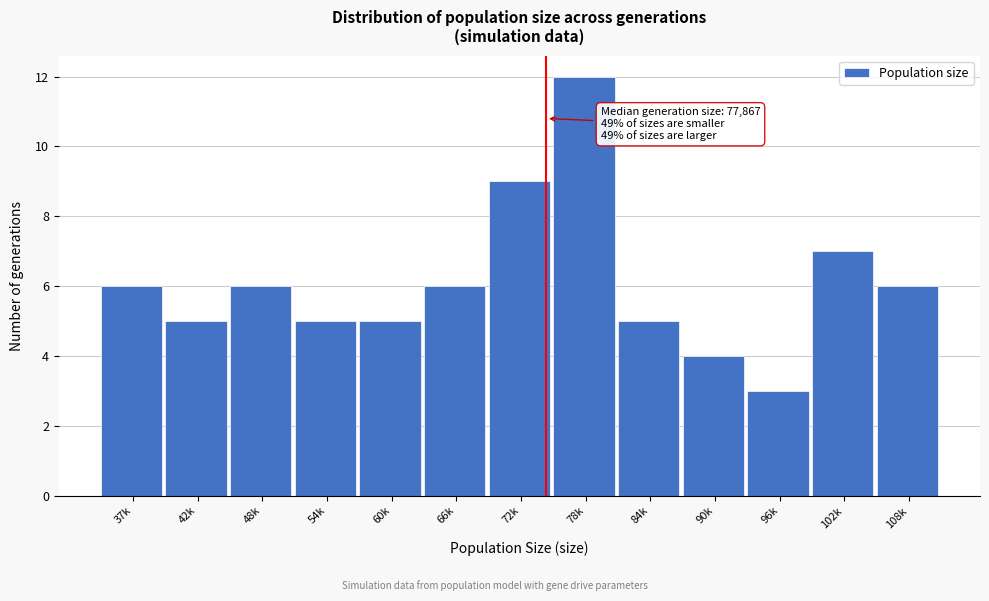

Reading left to right, extract all data points from this chart.

37k=6	42k=5	48k=6	54k=5	60k=5	66k=6	72k=9	78k=12	84k=5	90k=4	96k=3	102k=7	108k=6